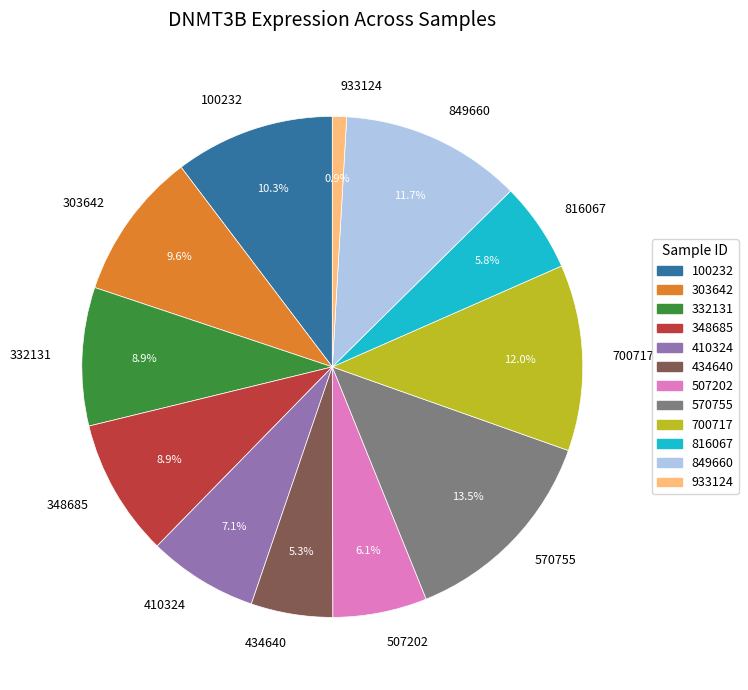

Is 849660 the majority of the pie?

No